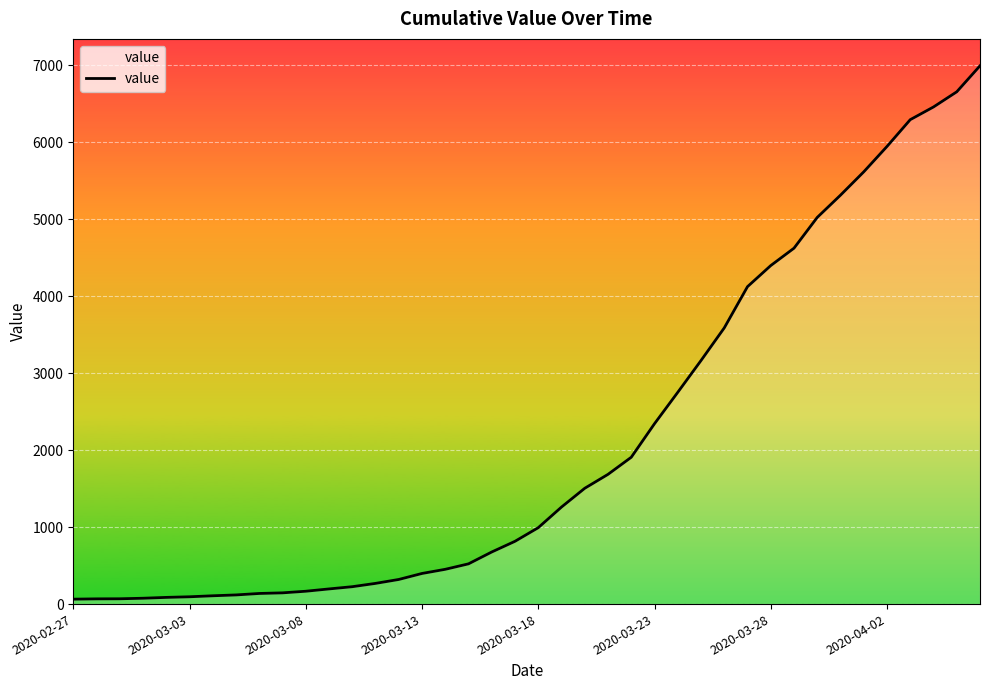

What is the difference between the maximum and minimum values?

6931